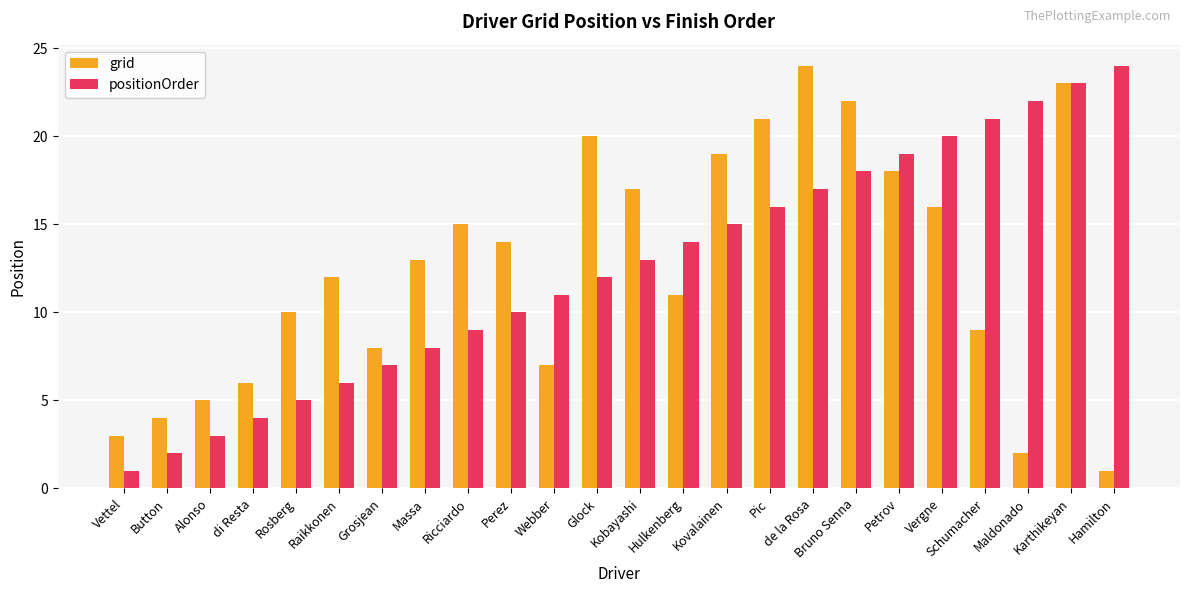

What is the difference between the highest and lowest values at Maldonado?

20